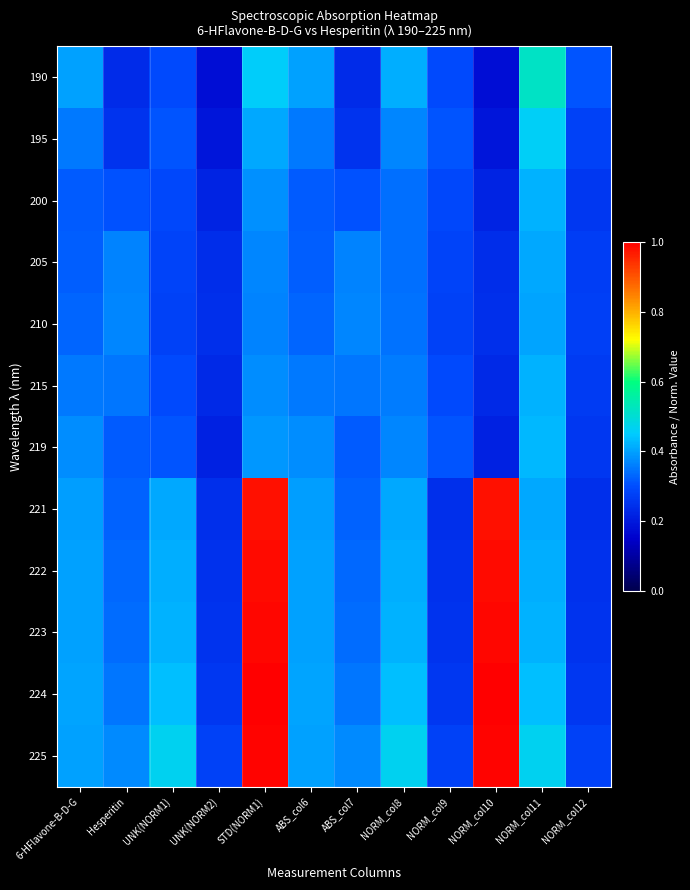

What is the maximum value shown in the chart?

1.0